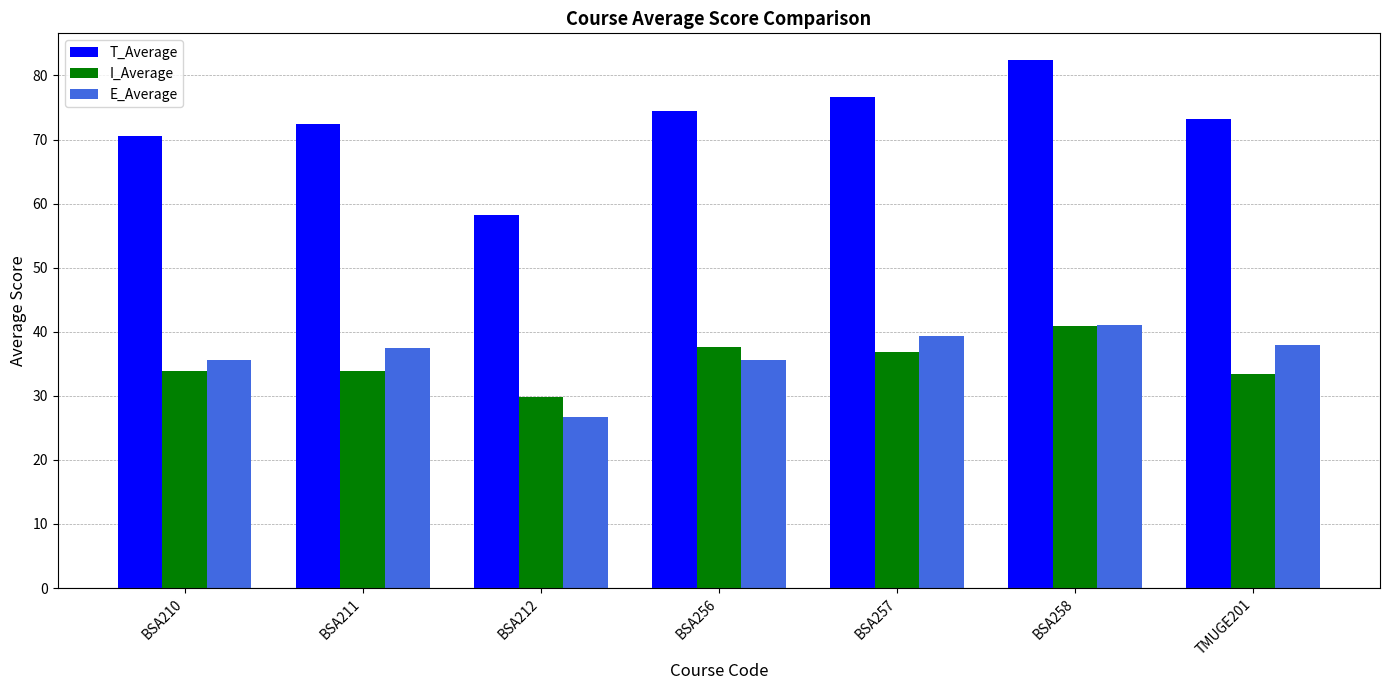

Which category has the lowest value across all series?

BSA212